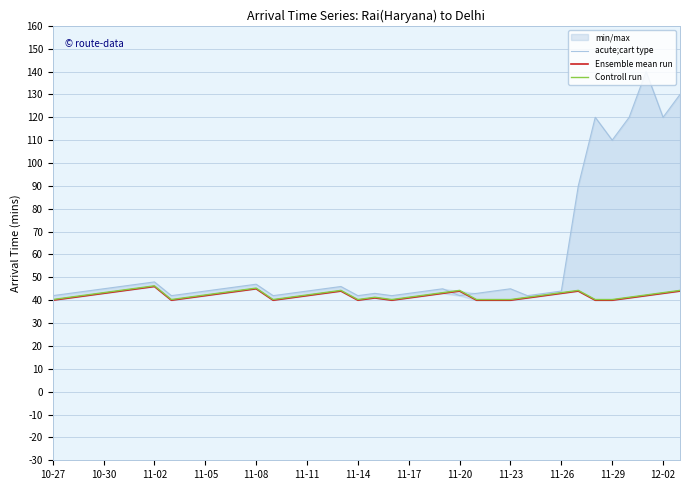

What is the minimum value for Controll run?

40.3